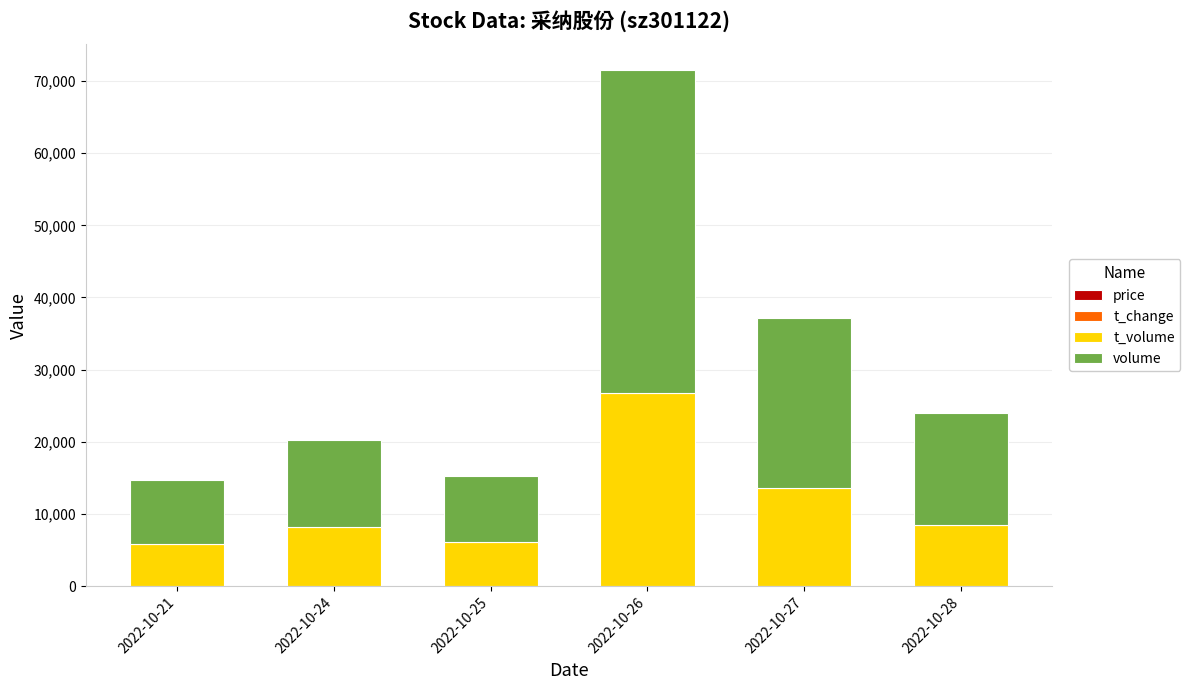

At which category is the sum across all series the highest?

2022-10-26